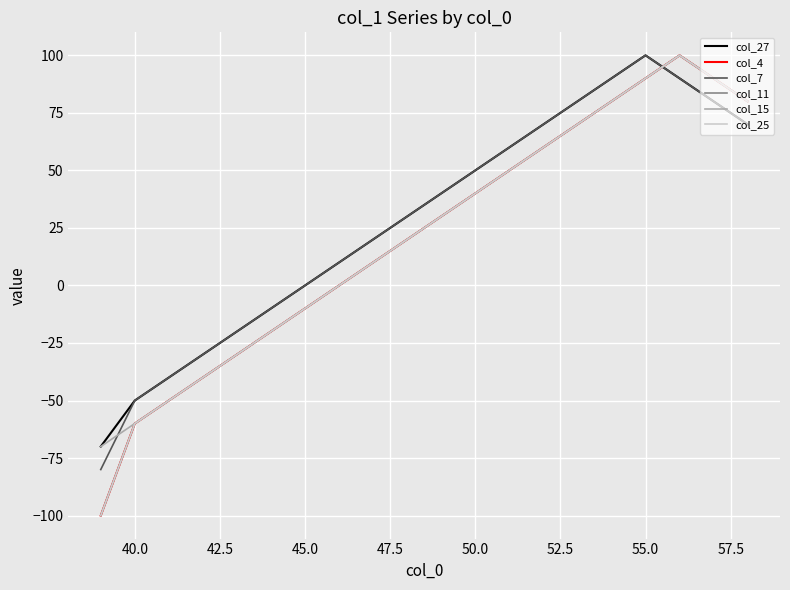

Does the chart have visible grid lines?

Yes